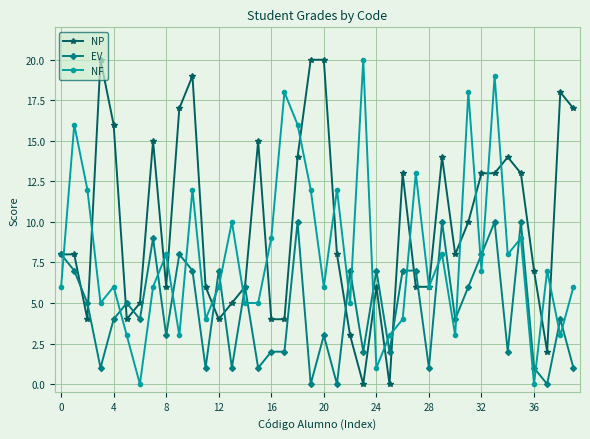

What is the difference between the maximum and second lowest values in the EV series?

10